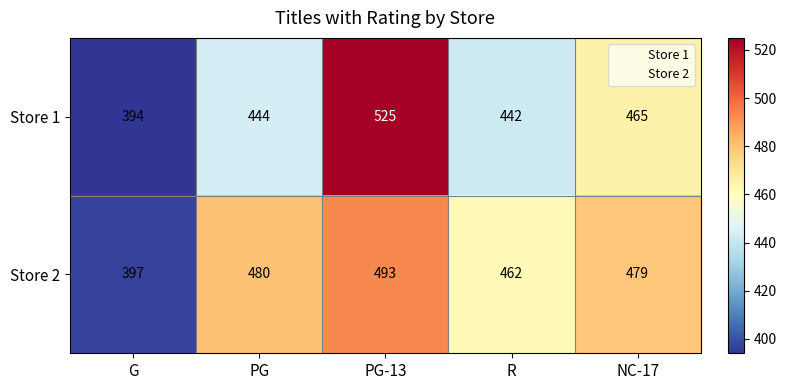

What is the difference between the maximum and minimum values in the Store 2 series?

96